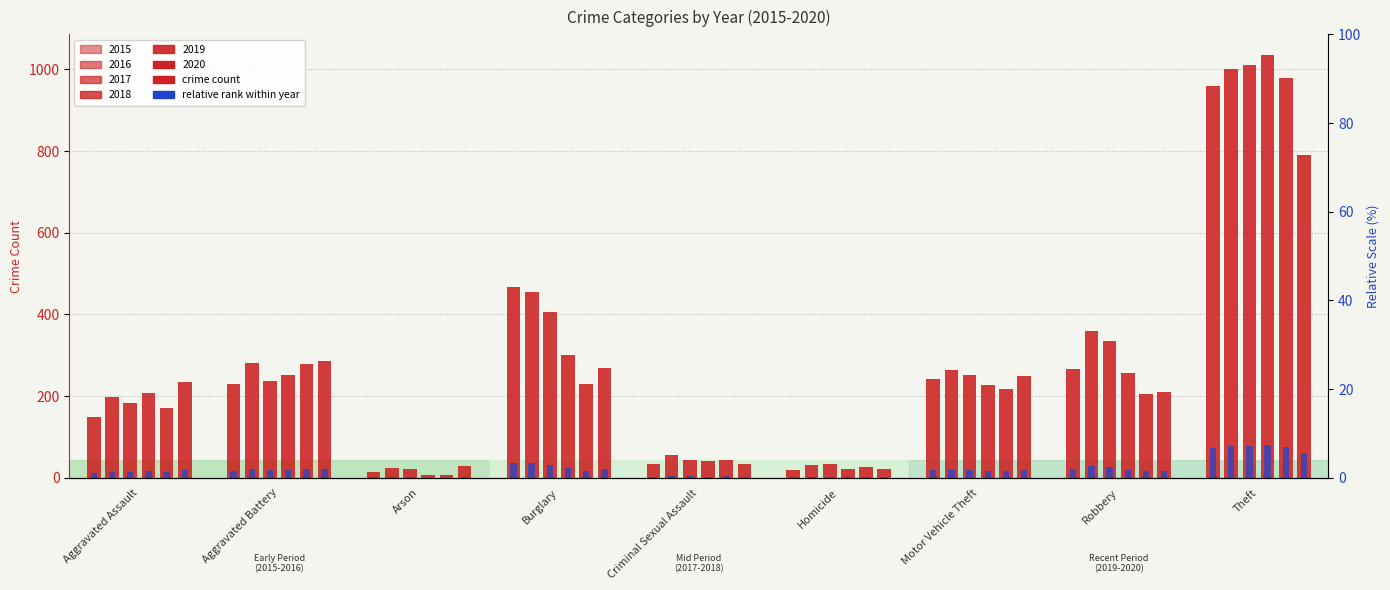

At which category is the sum across all series the highest?

Theft